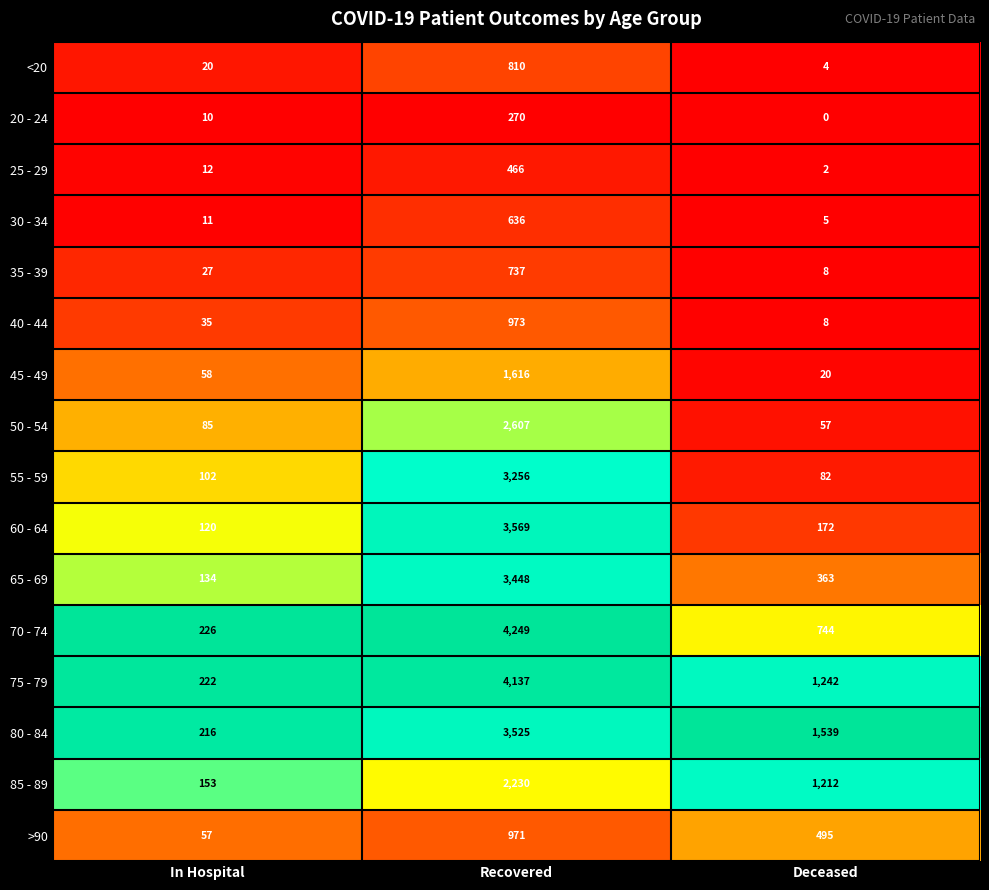

Which series has the largest total across all categories?

75 - 79